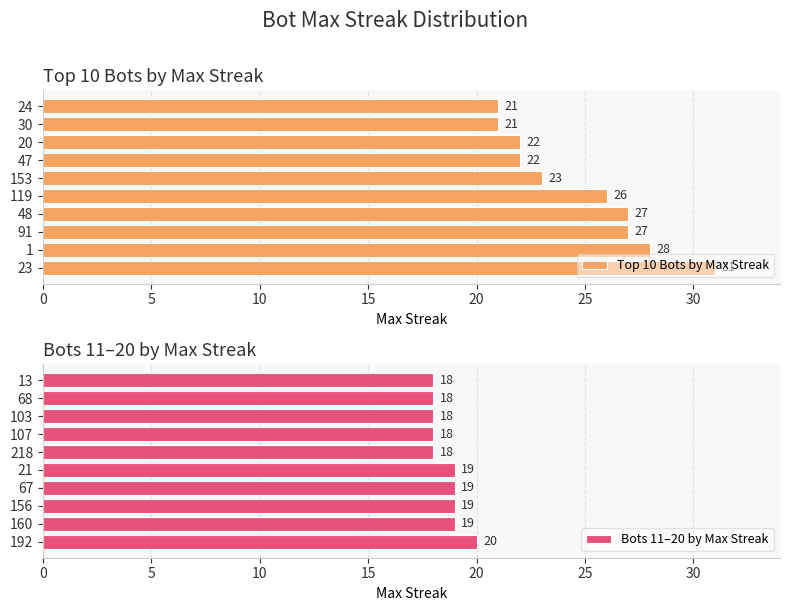

What is the sum of the Bots 11–20 by Max Streak values at 103 and 192?

38